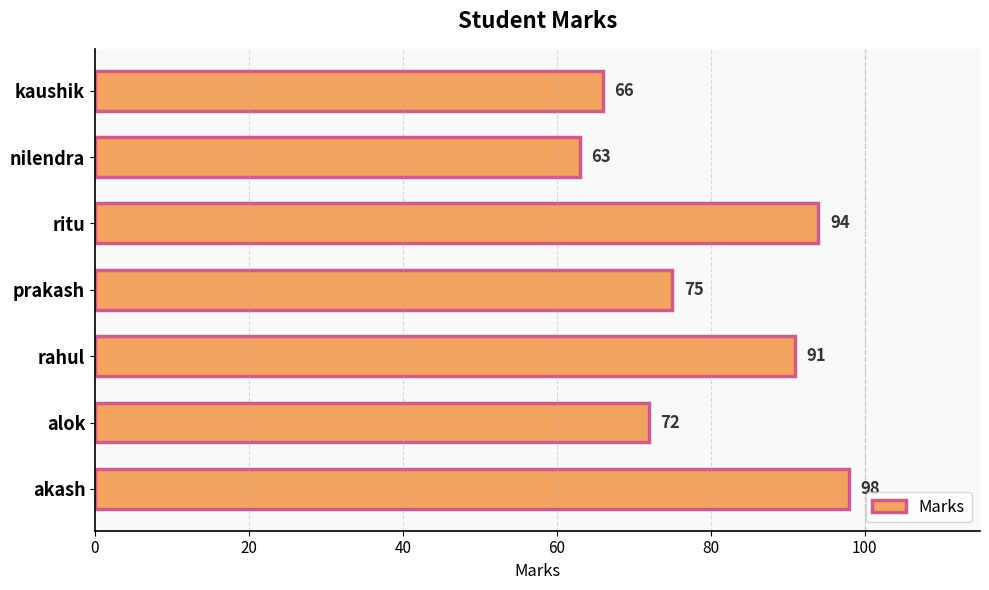

Are the bars horizontal?

Yes